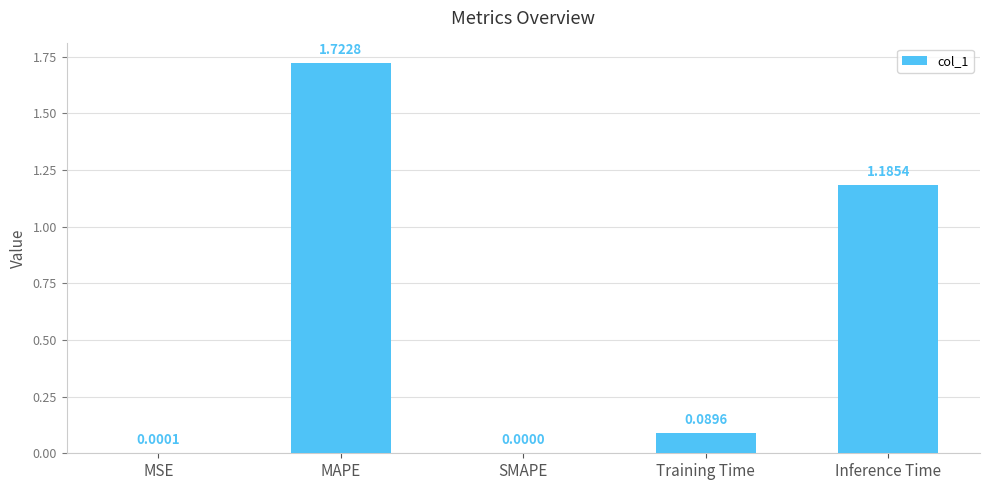

Are the bars horizontal?

No